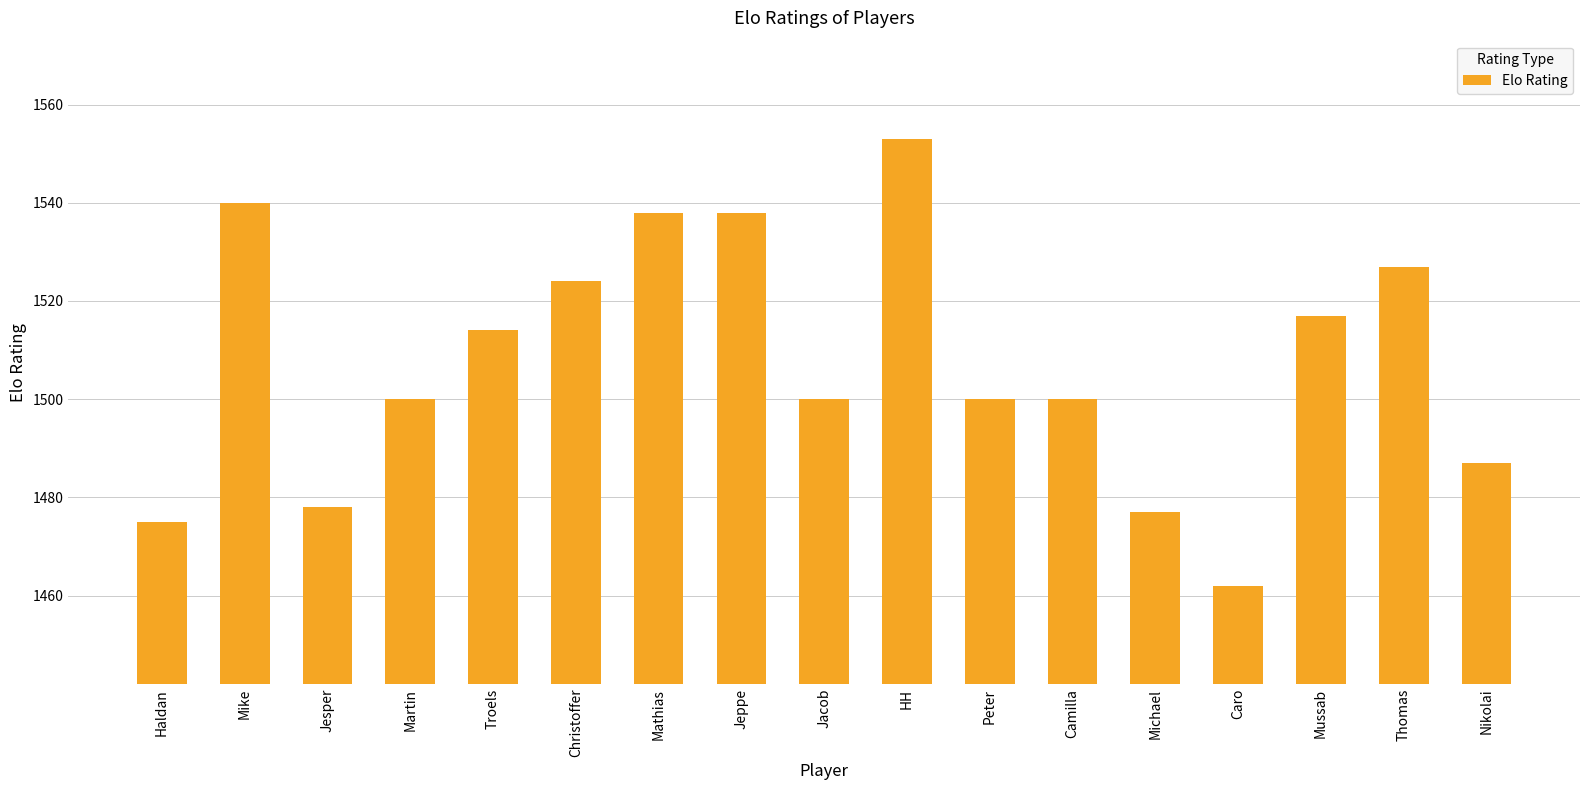

What position from the left is Michael?

13